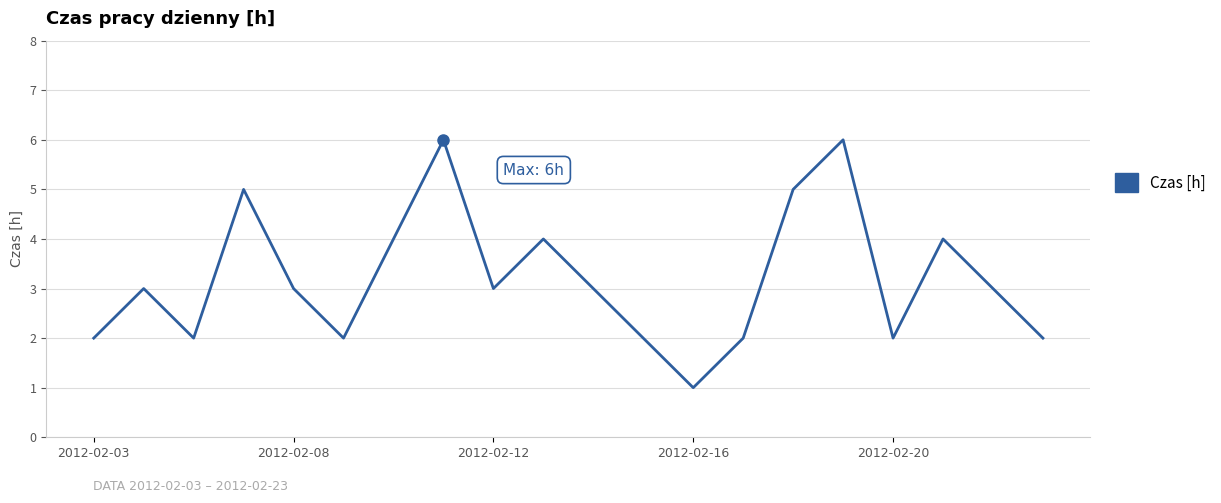

What is the maximum value shown in the chart?

6